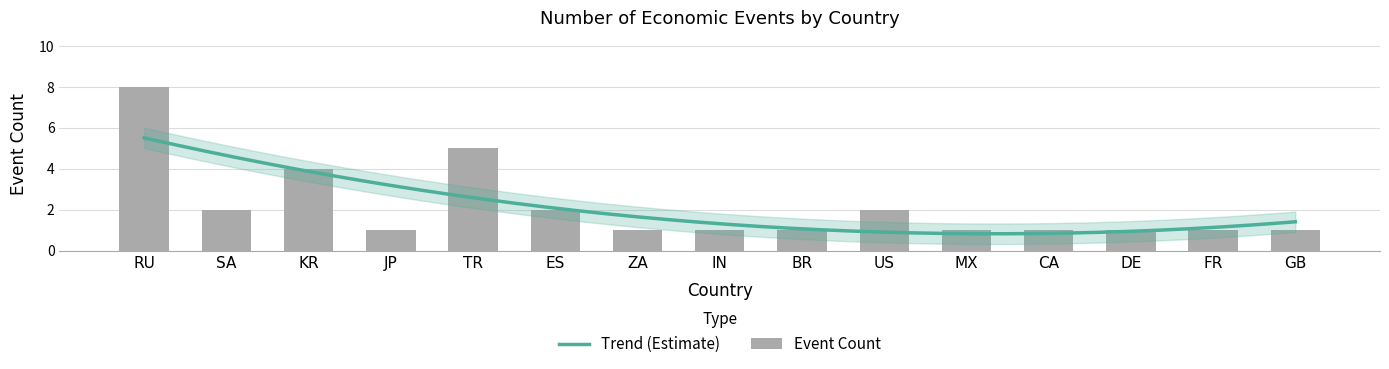

At which label is the value closest to 4?

KR